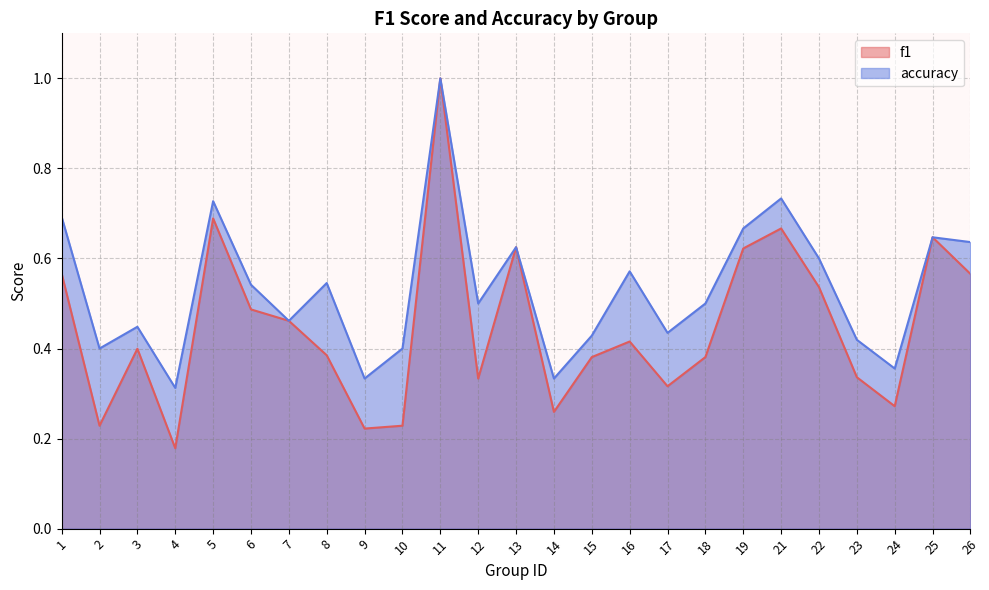

True or false: f1 and accuracy cross at least once.

False